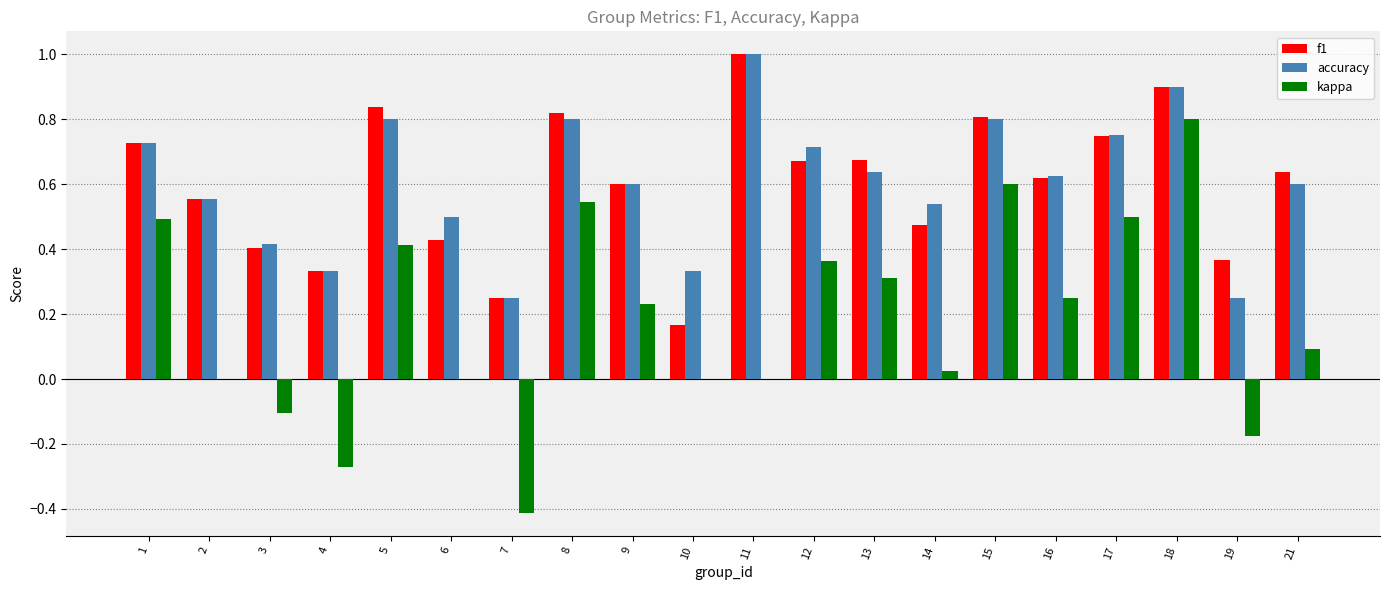

Is the value of accuracy at 11 greater than the value of f1 at 15?

Yes